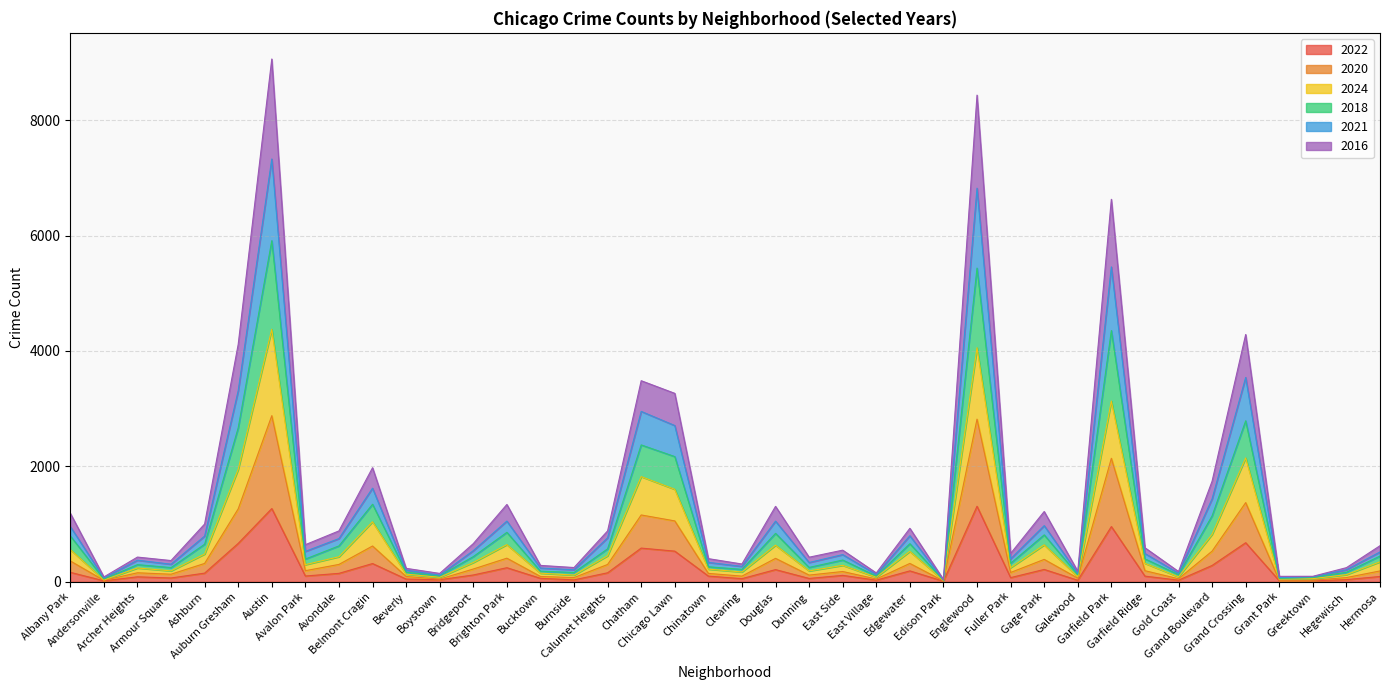

Does the chart display data point markers on the line(s)?

No